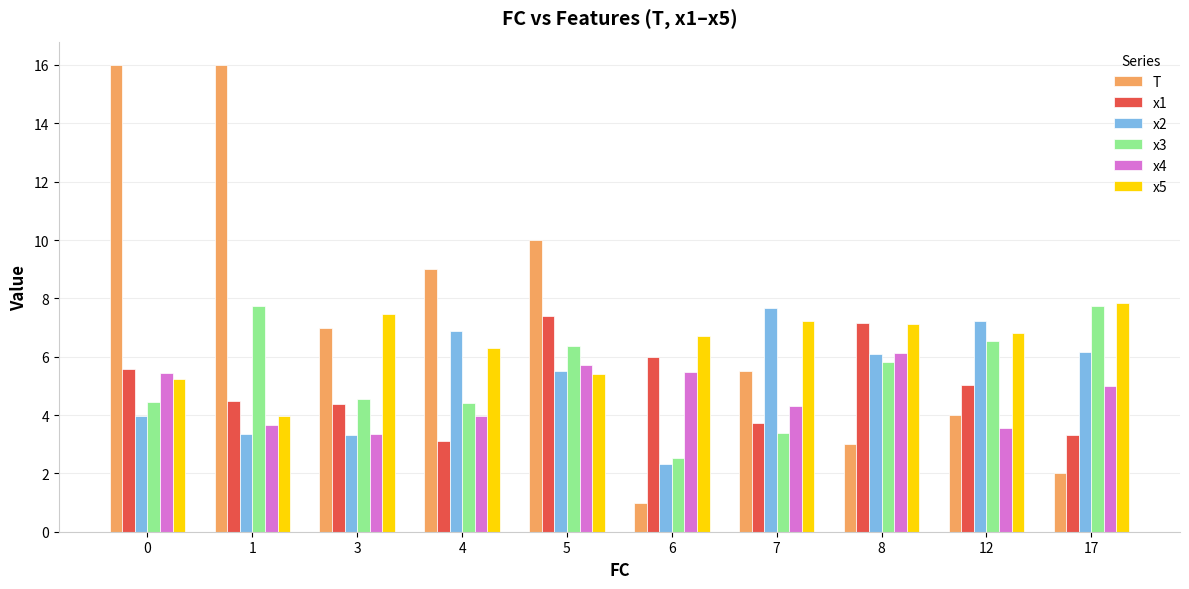

How many bars are there in total?

60